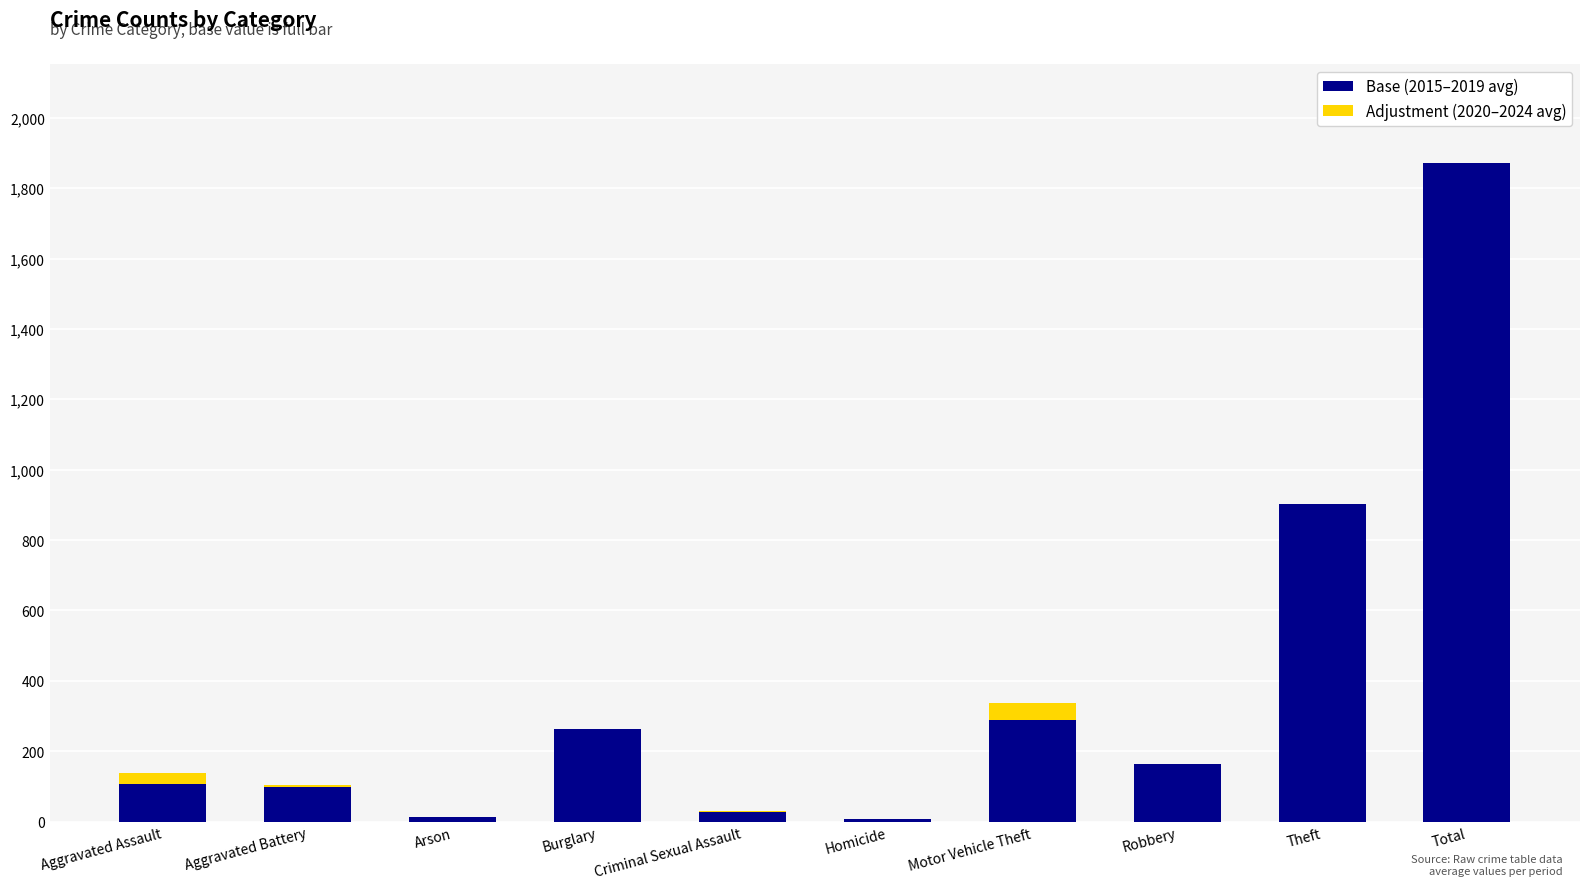

What is the total value across all series at Total?

1871.2